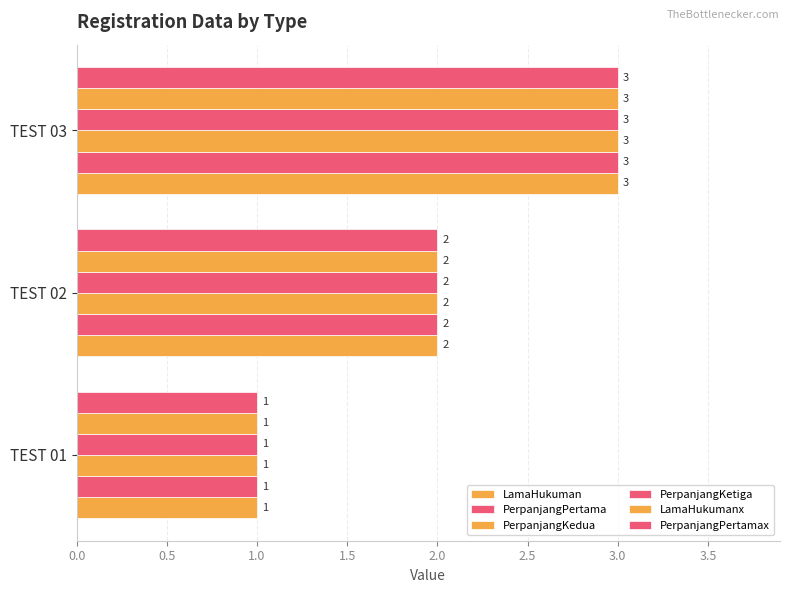

Rank the series by their maximum value, from highest to lowest.

LamaHukuman, PerpanjangPertama, PerpanjangKedua, PerpanjangKetiga, LamaHukumanx, PerpanjangPertamax